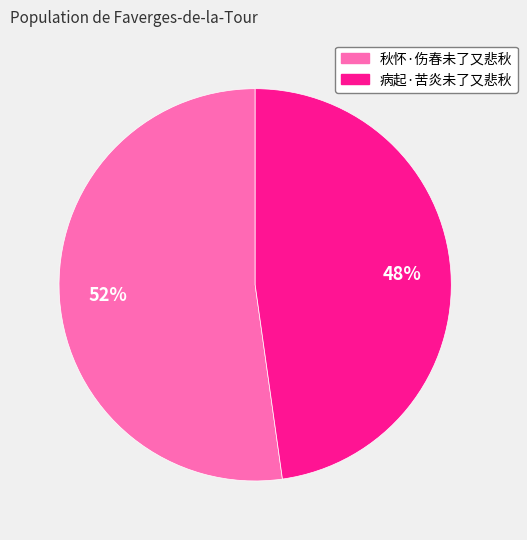

True or false: 秋怀·伤春未了又悲秋 accounts for 52% of the total.

True